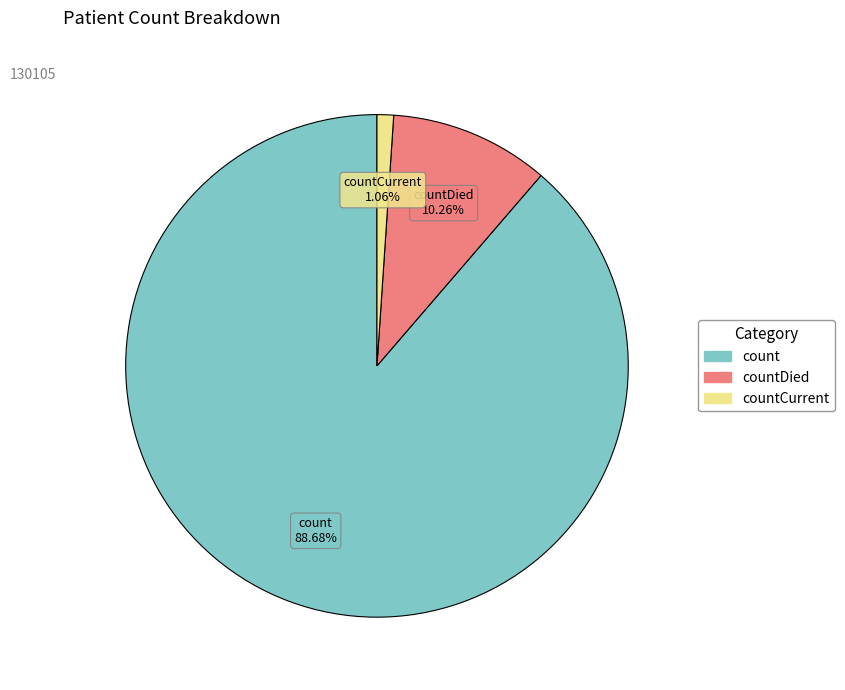

Approximately how many times larger is the value at countDied compared to count?

0.1